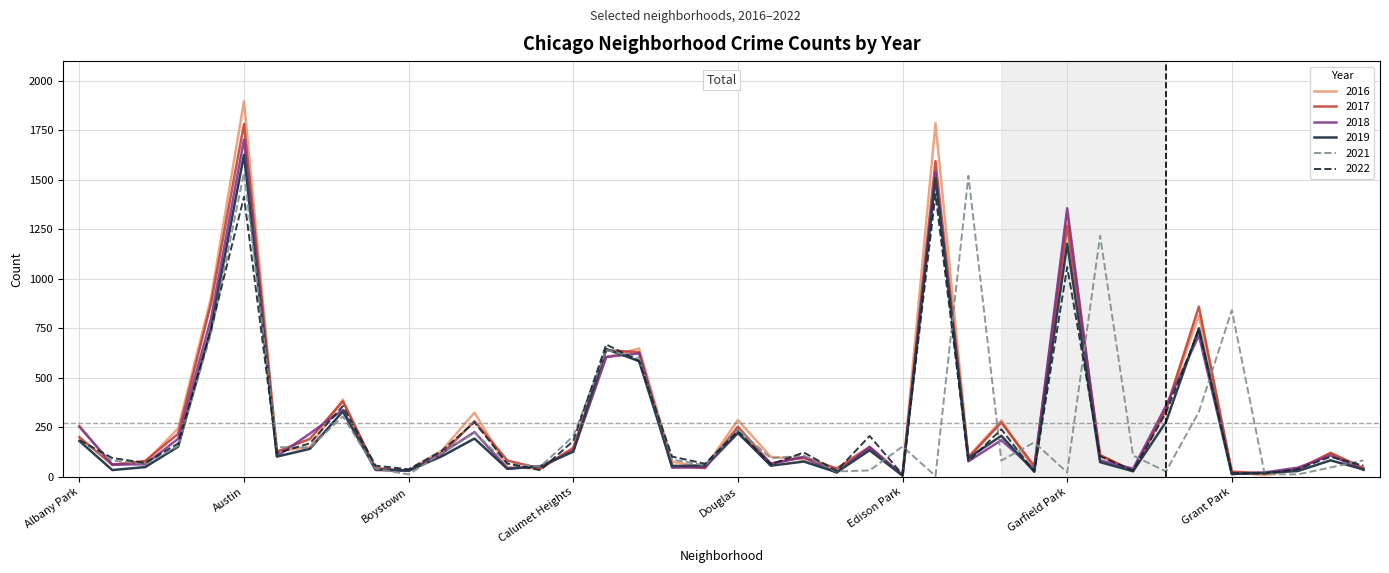

Which series has the widest spread of values?

2016